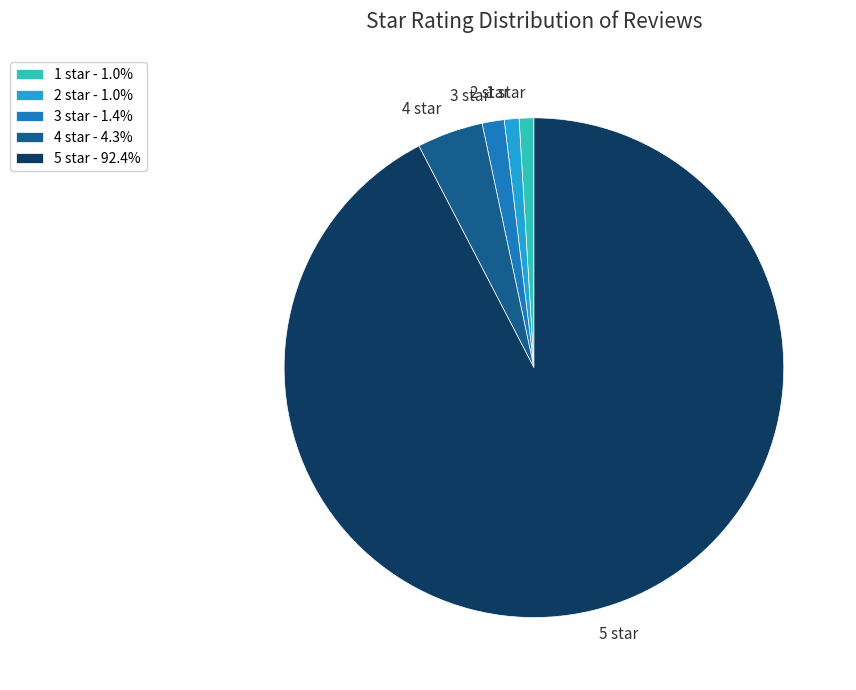

Does 5 star - 92.4% represent more than half of the total?

Yes